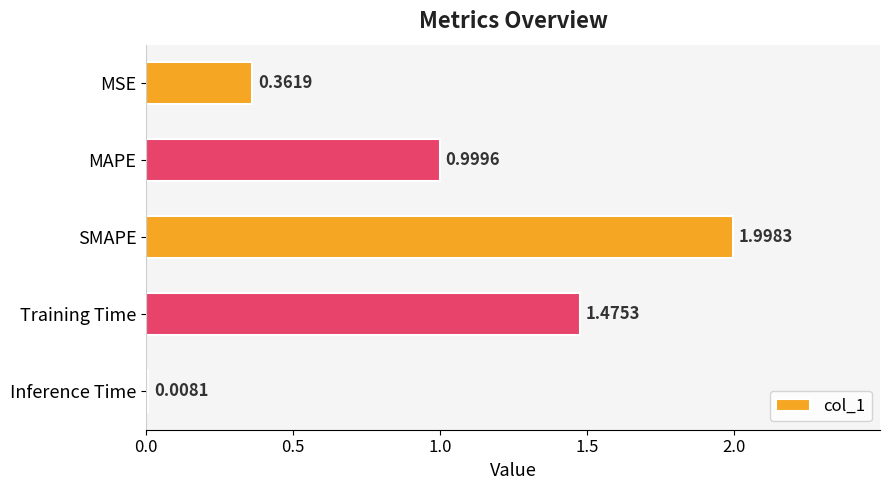

Are the bars horizontal?

Yes